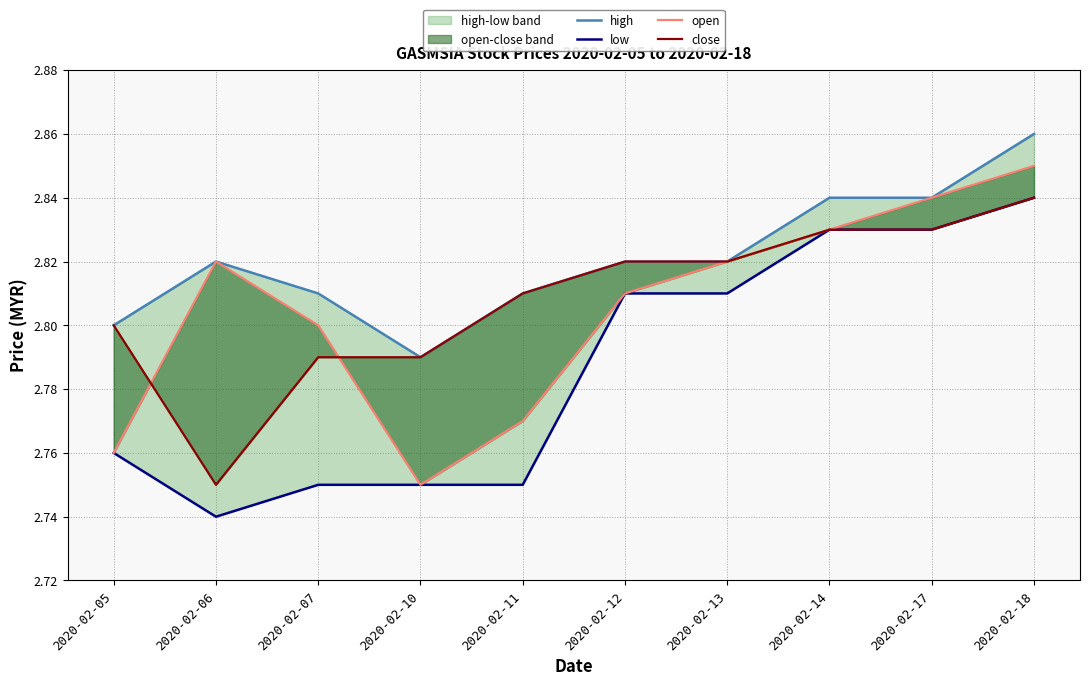

What is the smallest value displayed?

2.7